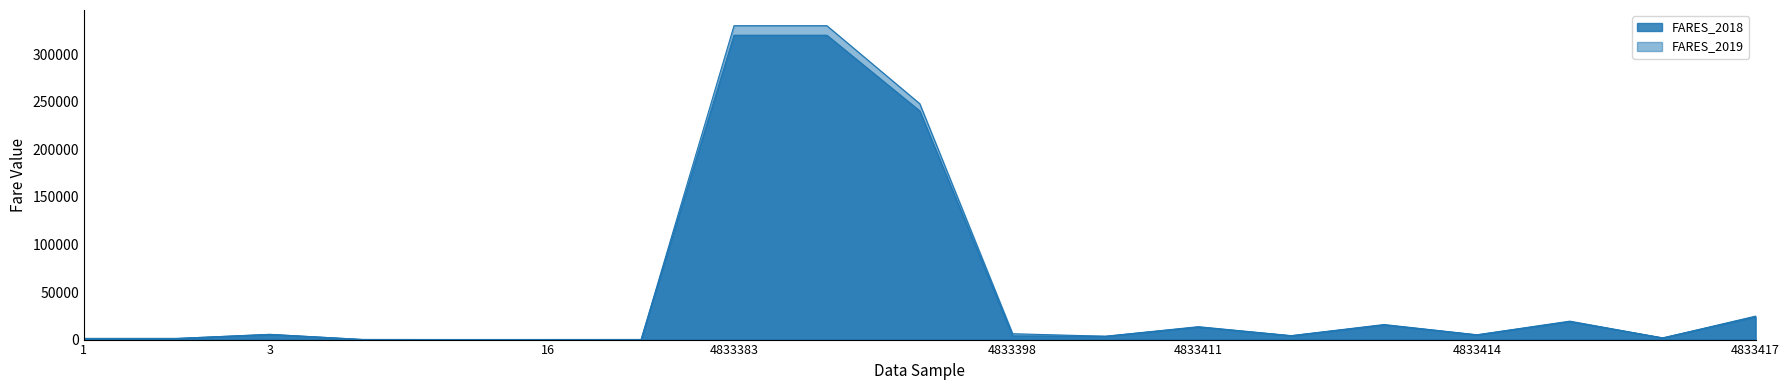

At which label does FARES_2019 reach its minimum?

15